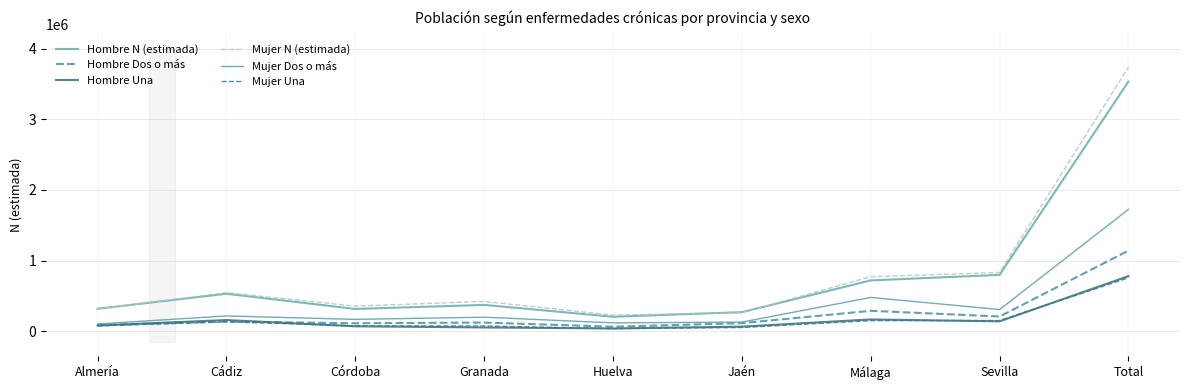

The Mujer Dos o más series shows 478989 at Málaga. True or false?

True